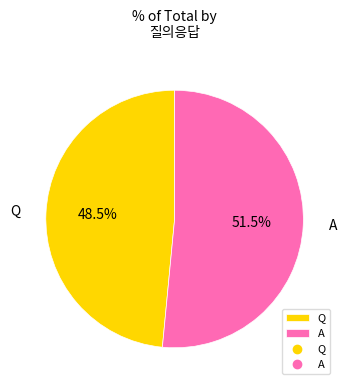

Which slice is the largest?

A